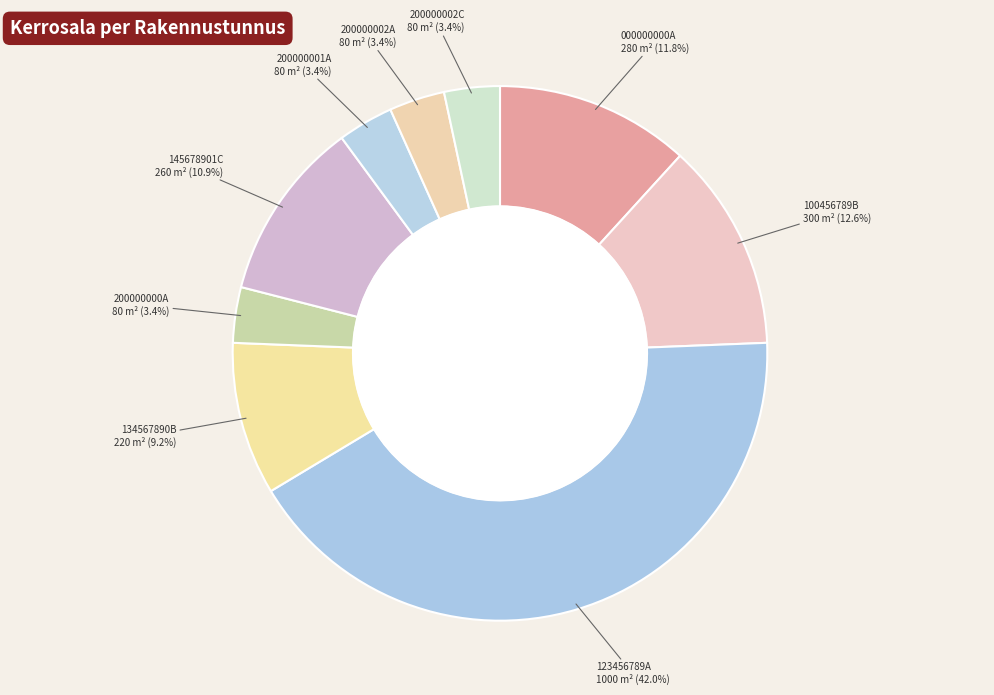

What is the smallest slice in the pie chart?

200000000A